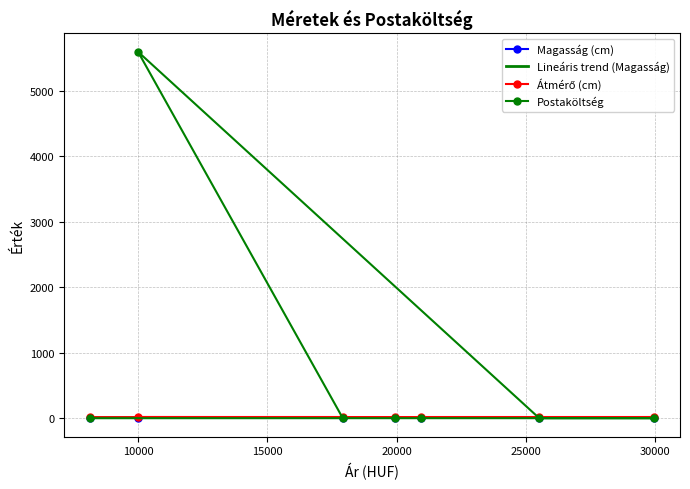

How many categories are shown in the chart?

7